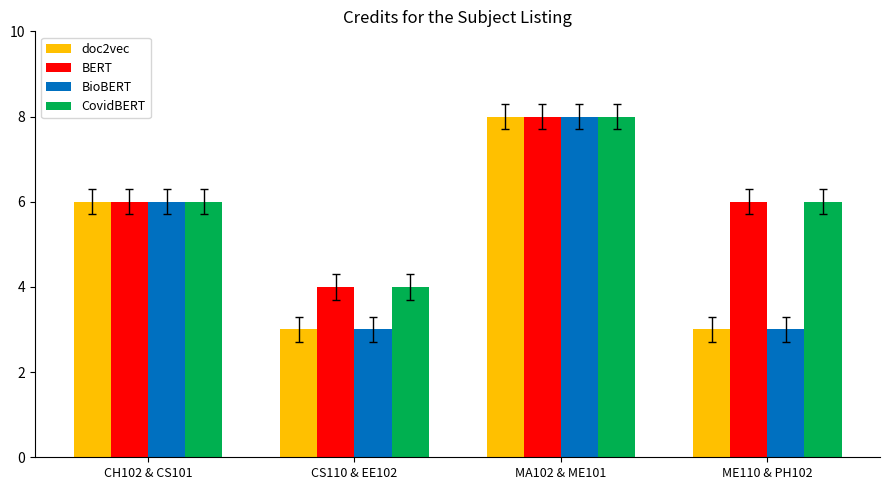

What are all the series names shown in the legend?

doc2vec, BERT, BioBERT, CovidBERT